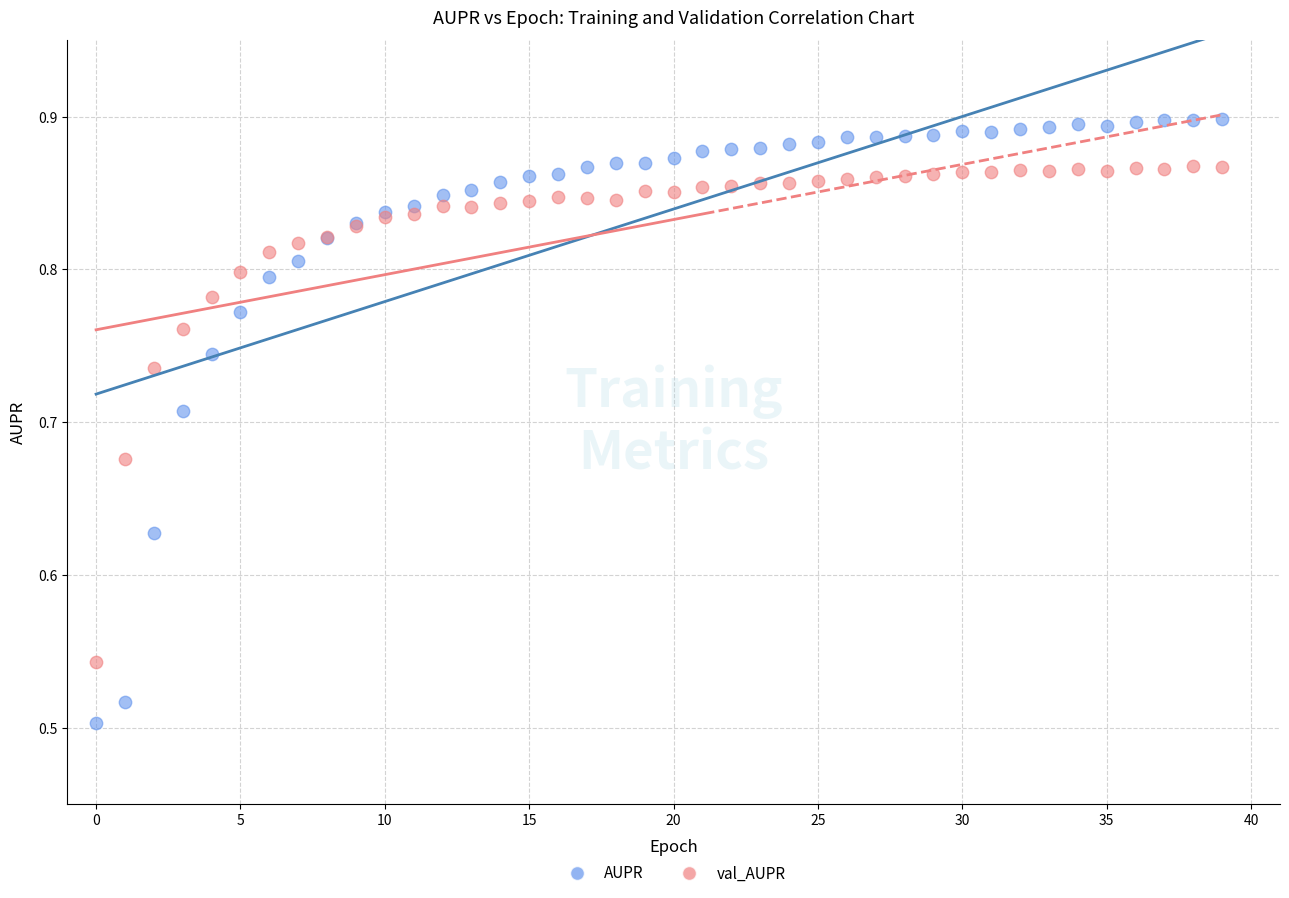

Which series has the largest Y range (max minus min)?

AUPR